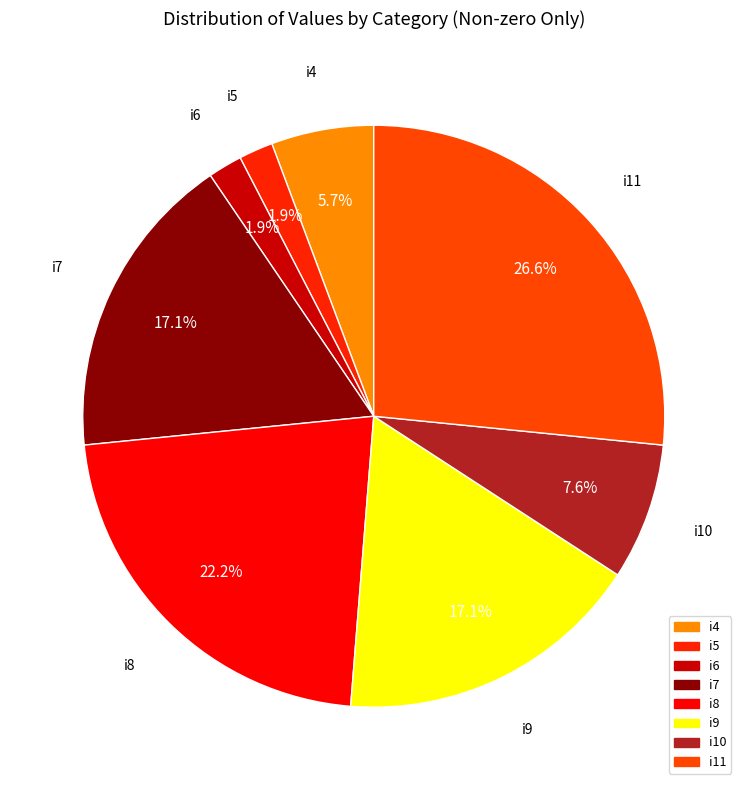

Does i8 account for over 50% of the chart?

No